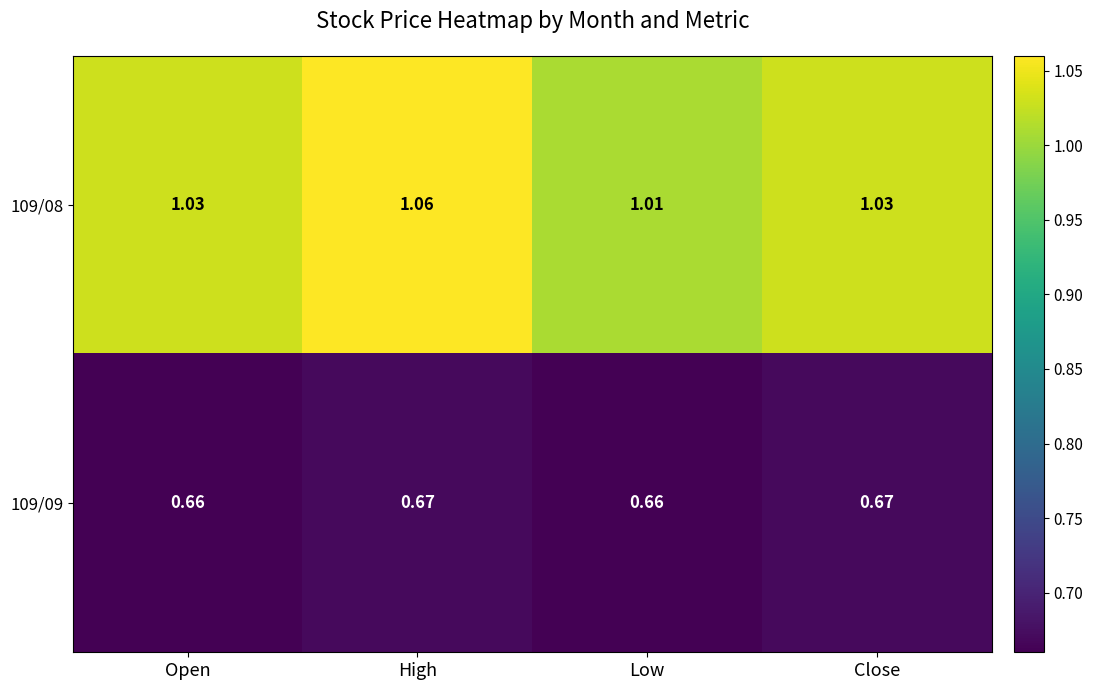

At which label is 109/08 closest to 1?

Low